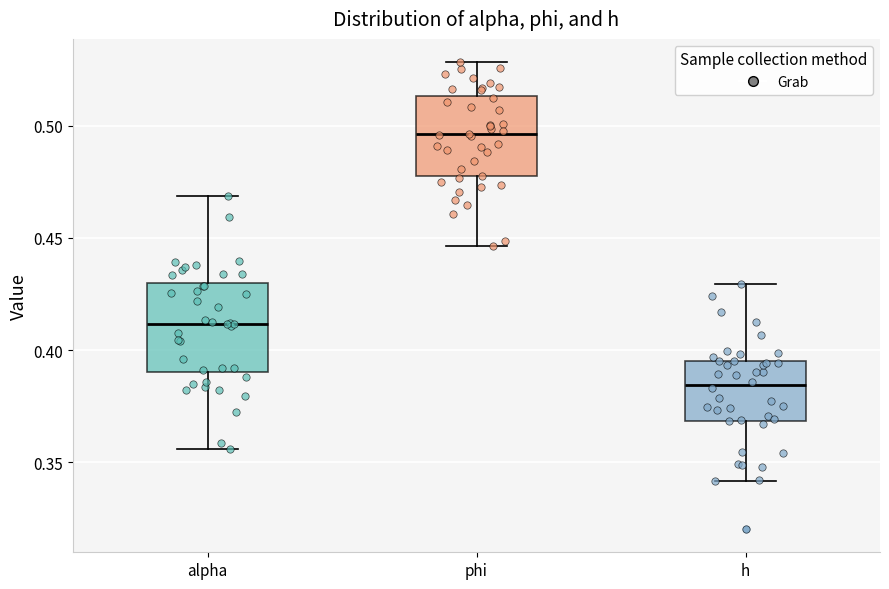

Reading left to right, transcribe this box plot: for each box, give where its median line is, the range the box spans, and where its two whiskers end, as read against the y-axis. The values are not printed on the chart, so give them approximately, as read against the axis.

alpha: median 0.410, box 0.390 to 0.430, whiskers 0.355 to 0.470
phi: median 0.495, box 0.480 to 0.515, whiskers 0.445 to 0.530
h: median 0.385, box 0.370 to 0.395, whiskers 0.340 to 0.430